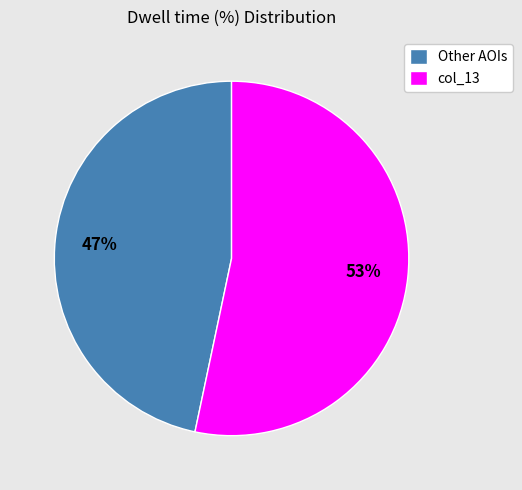

How many slices are in this pie chart?

2